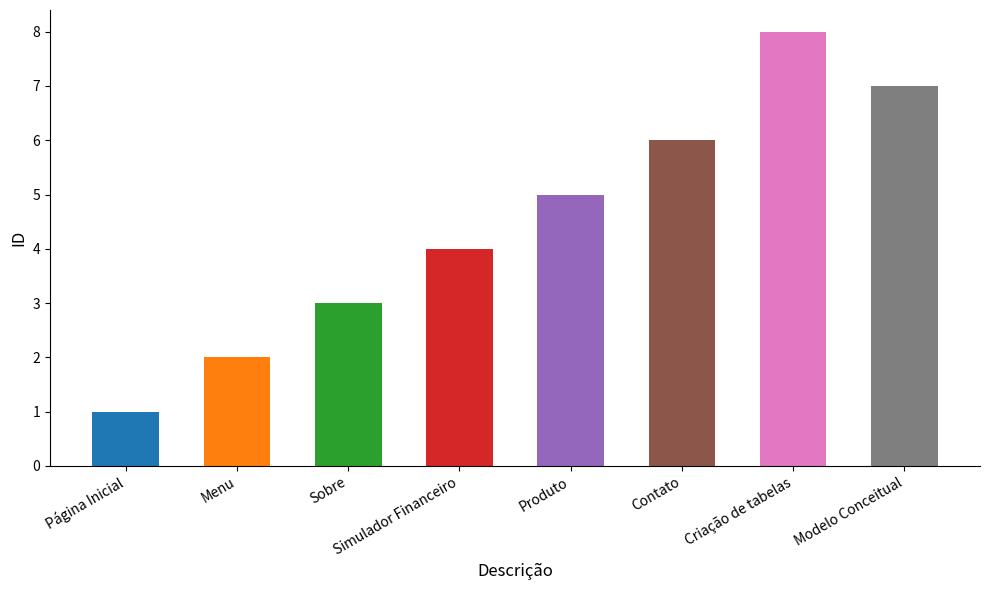

True or false: the data shows 6 at Contato.

True